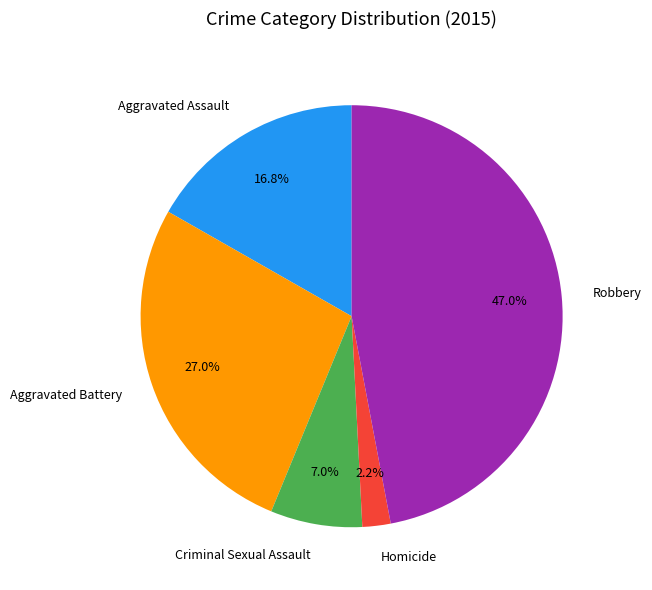

What percentage is NOT represented by Robbery?

53.0%